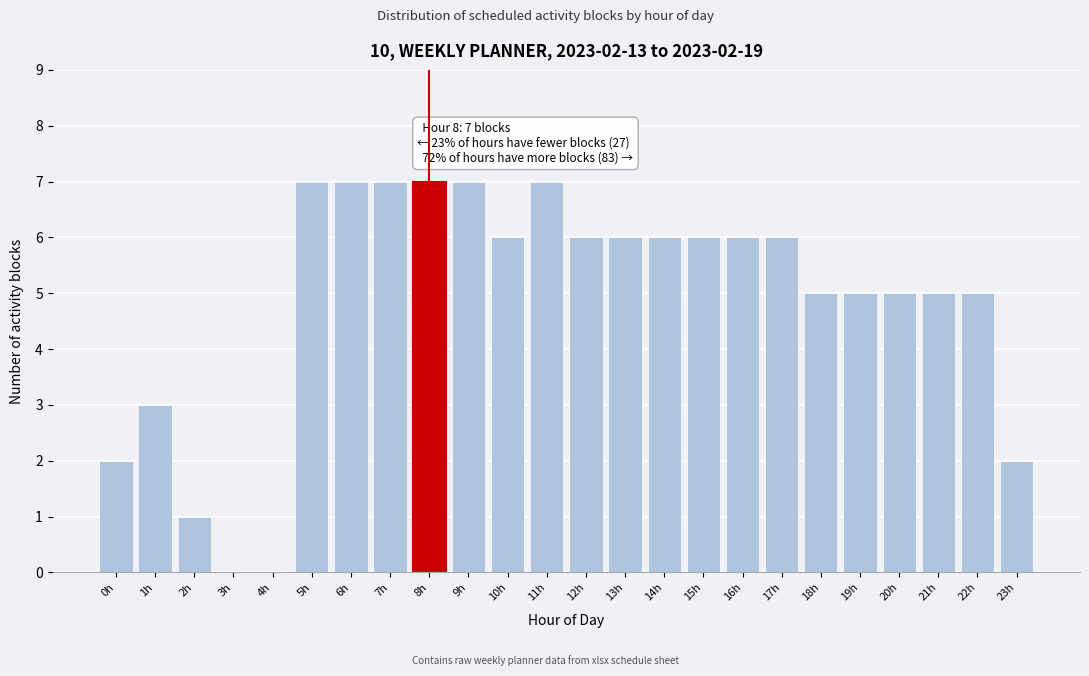

Reading left to right, transcribe all the data shown in this chart.

0h=2	1h=3	2h=1	3h=0	4h=0	5h=7	6h=7	7h=7	8h=7	9h=7	10h=6	11h=7	12h=6	13h=6	14h=6	15h=6	16h=6	17h=6	18h=5	19h=5	20h=5	21h=5	22h=5	23h=2